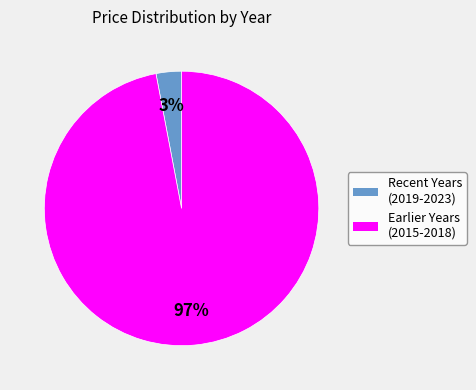

Does any single category account for the majority?

Yes